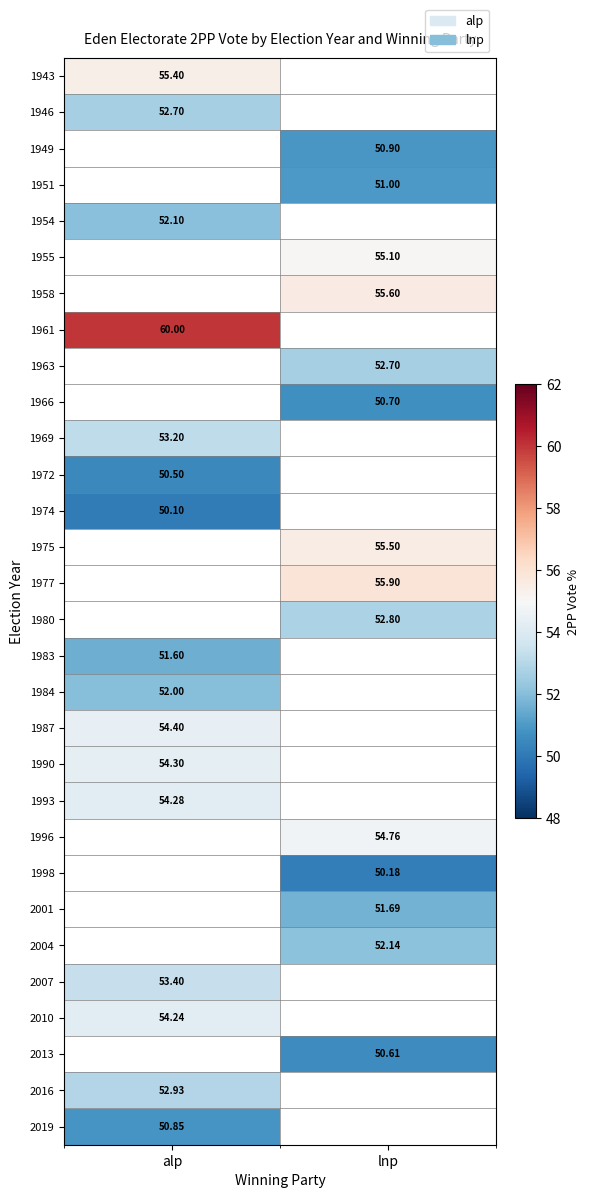

Is the value of 1949 at lnp greater than the value of 2010 at alp?

No